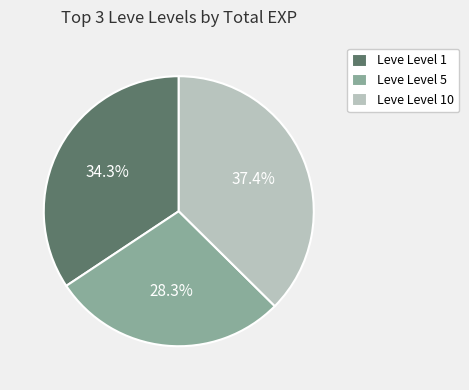

Count the number of slices in the pie.

3